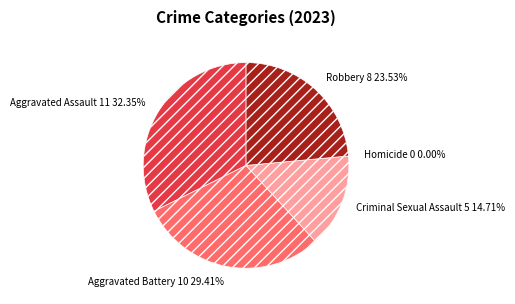

Is Robbery the majority of the pie?

No